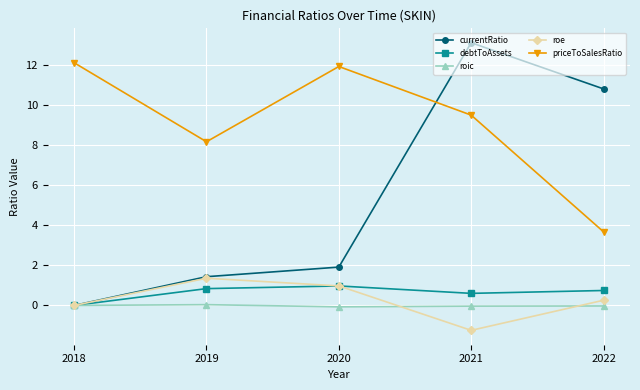

The value of debtToAssets at 2018 is 0.0. True or false?

True